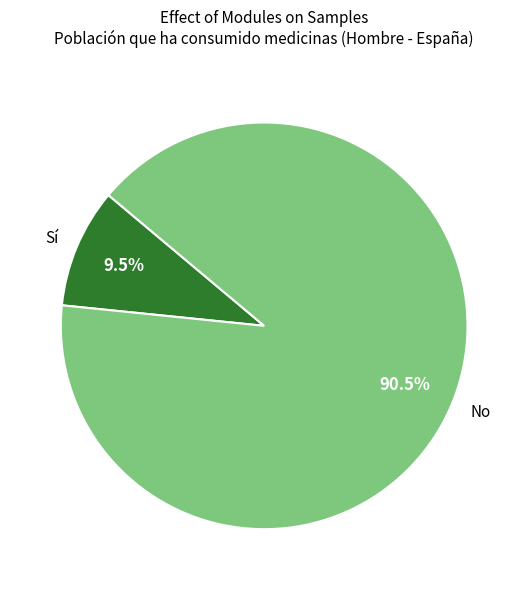

Approximately how many times larger is the value at No compared to Sí?

9.5